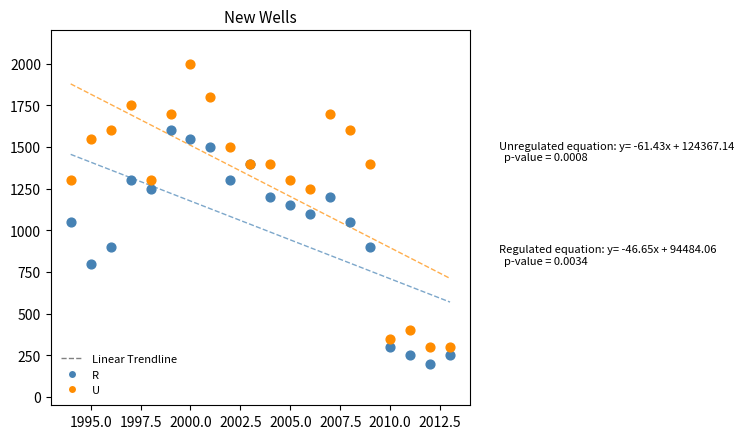

What is the X range (max minus min) for the scatter plot?

19